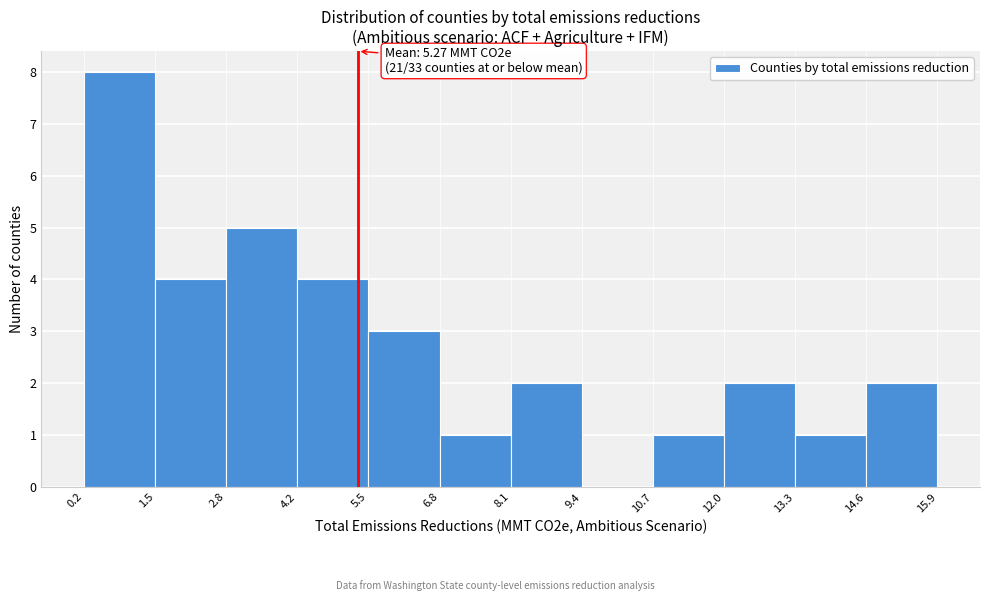

Over which range of the x-axis is the bar tallest?

0.2 to 1.5